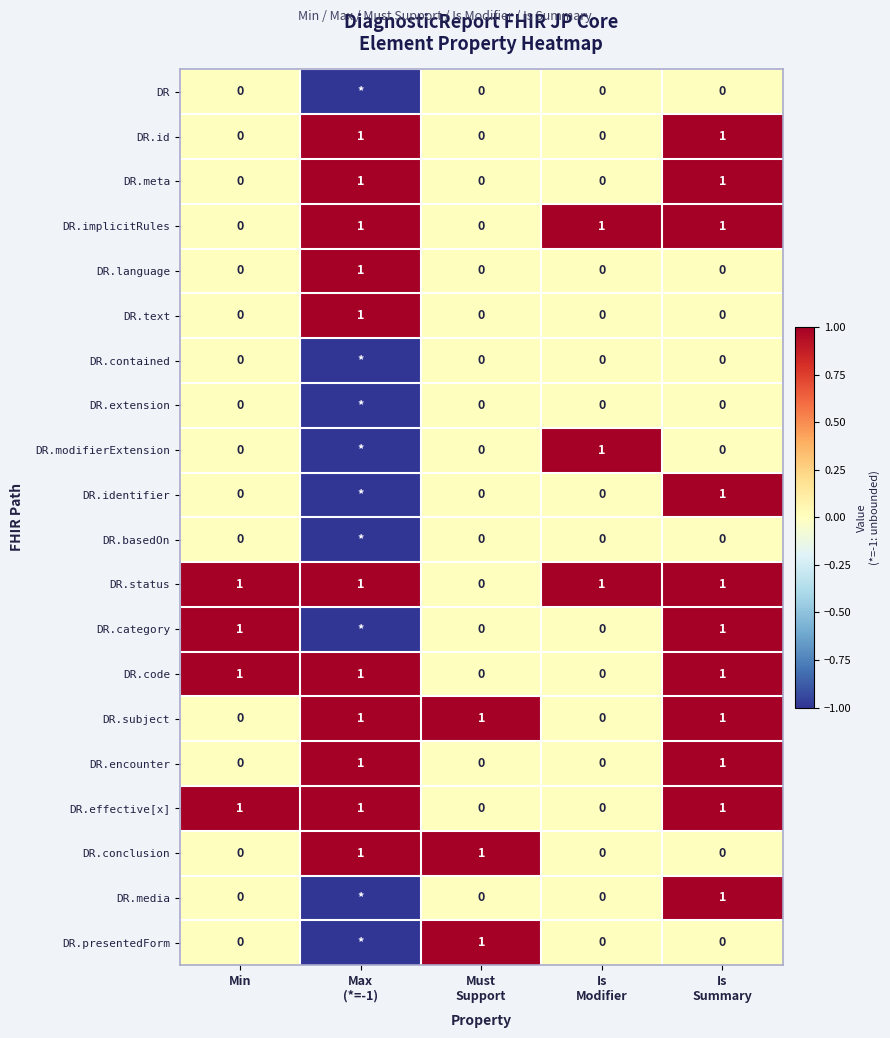

The value of DR.conclusion at Min is 0. True or false?

True